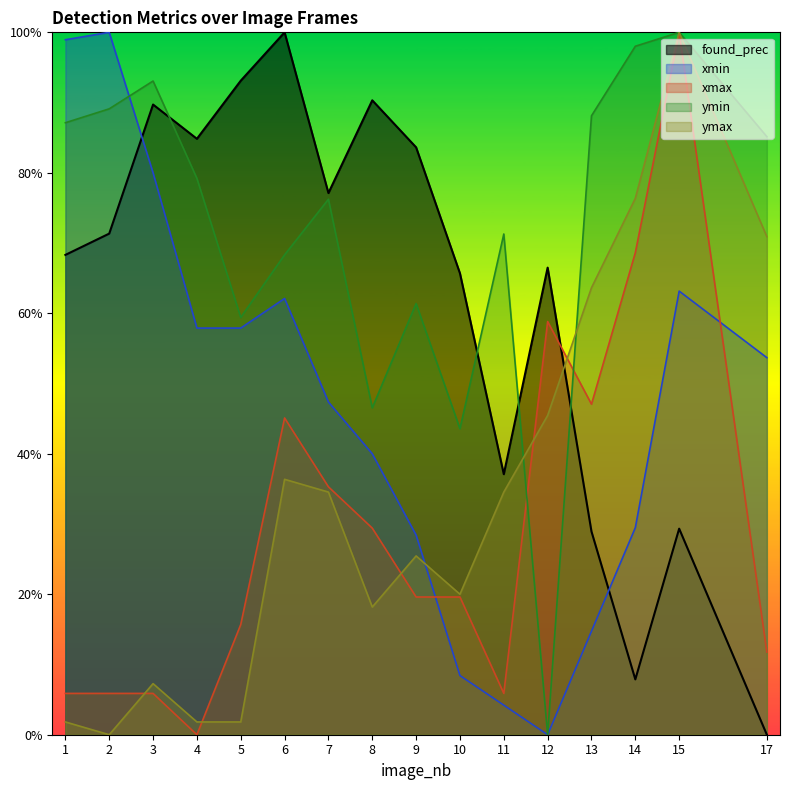

What is the sum of all xmin values?

7.5